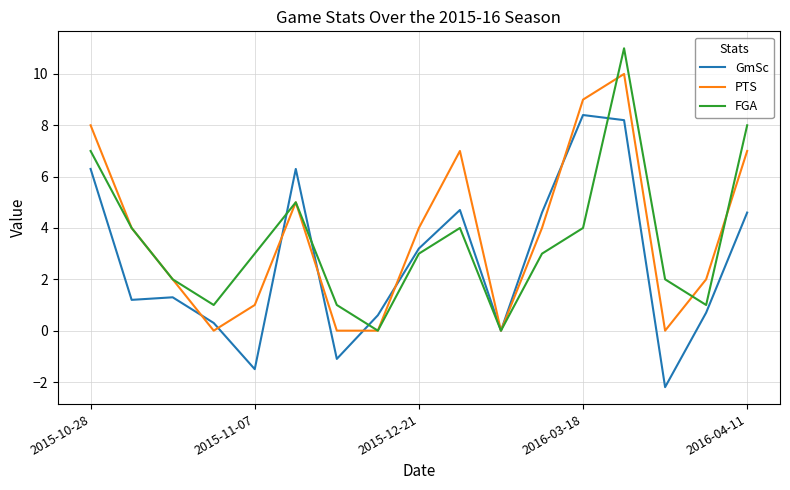

What is the maximum value for PTS?

10.0